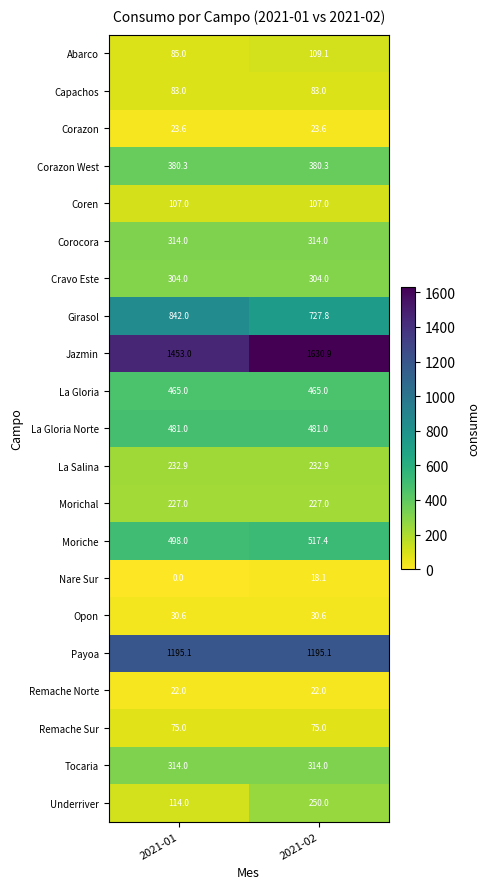

Rank the categories by Girasol value from highest to lowest.

2021-01, 2021-02